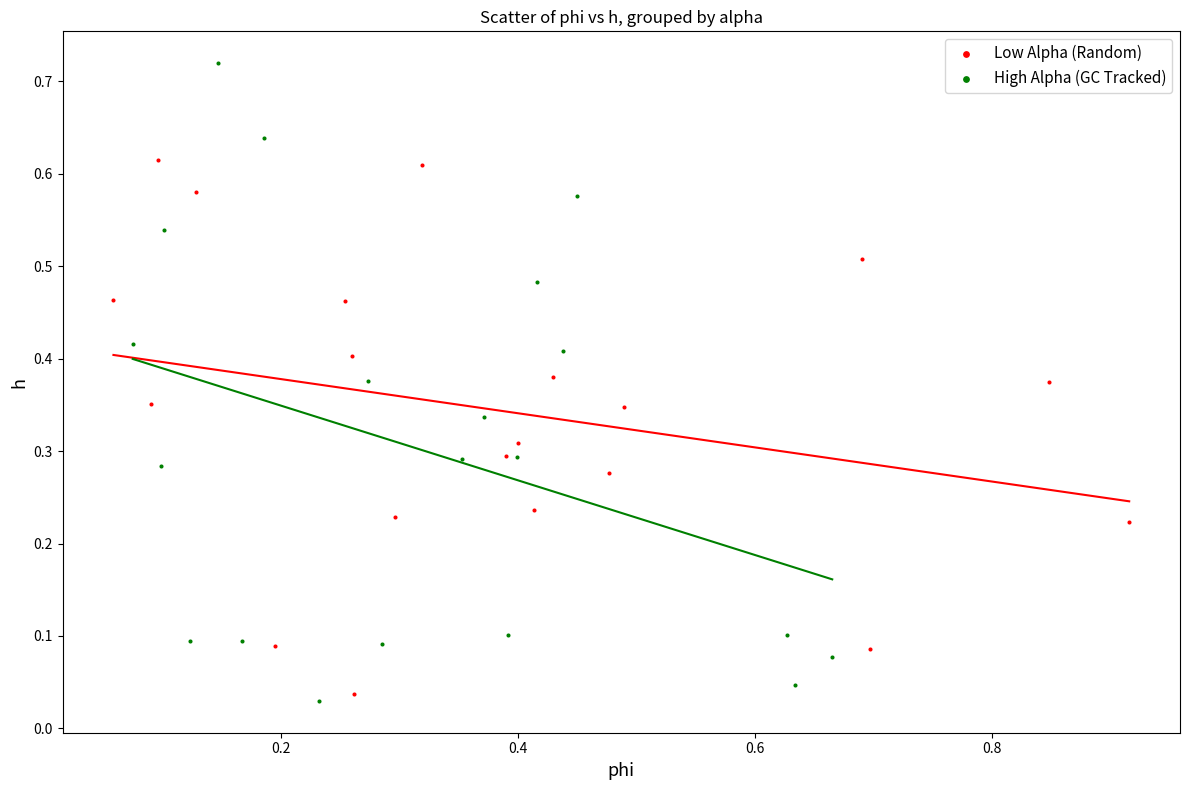

Which series contains the highest Y value?

High Alpha (GC Tracked)